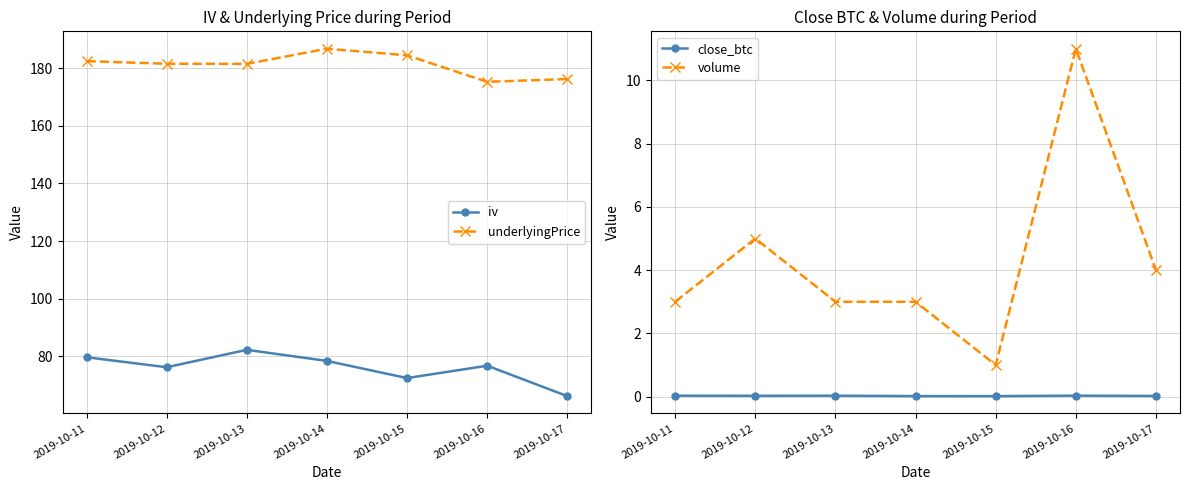

In volume, how many points are lower than both neighbors (excluding endpoints)?

1